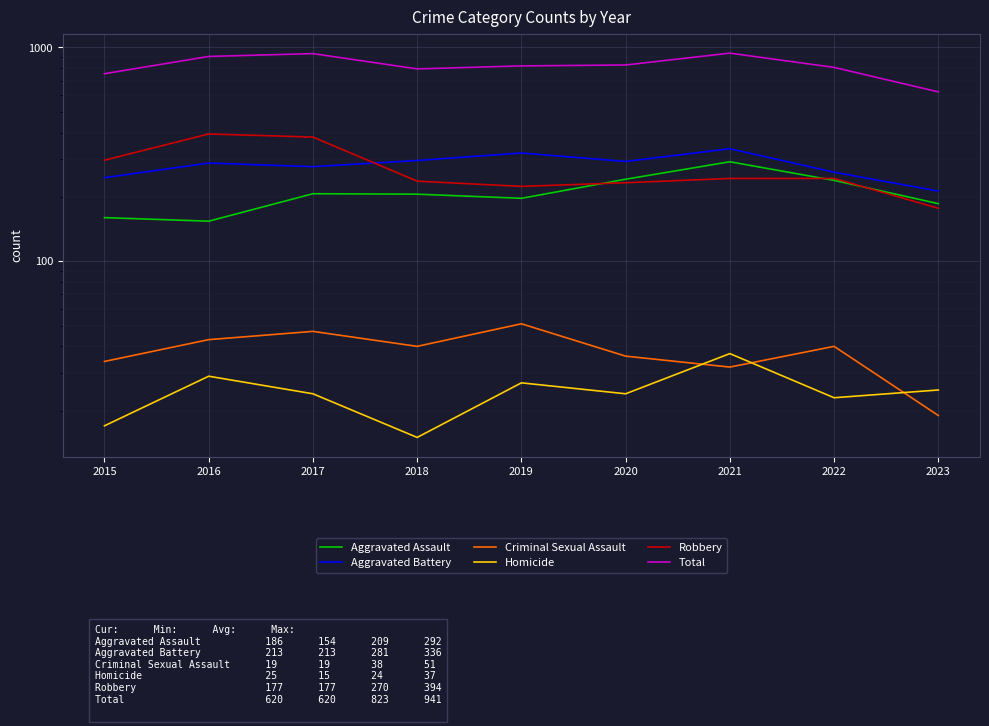

True or false: Robbery has a value of 233 at 2020.

True